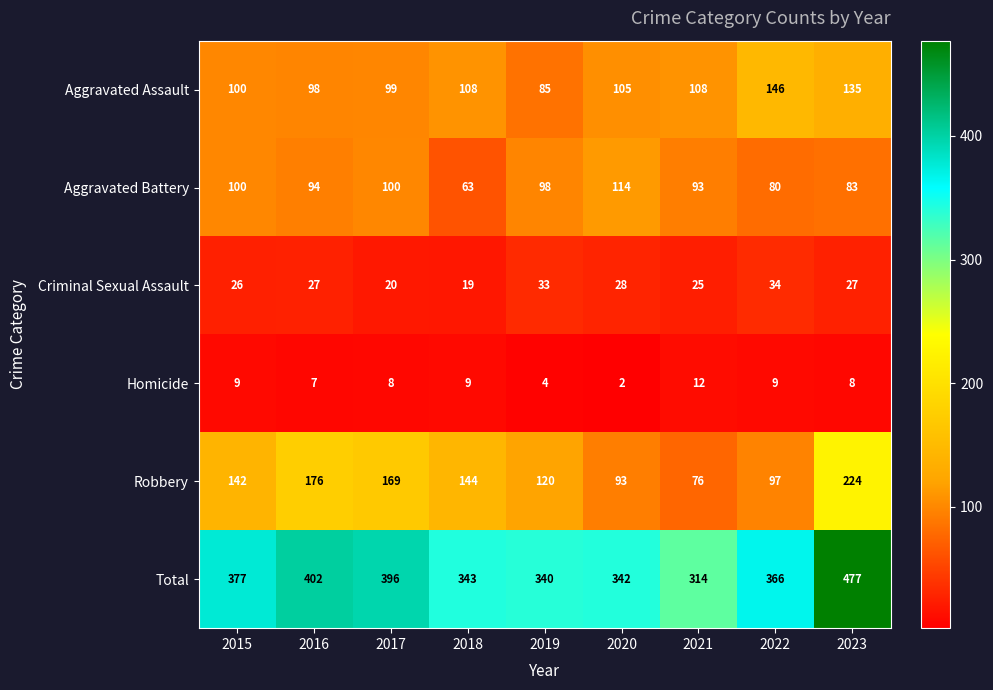

Which series has the largest range (max minus min)?

Total